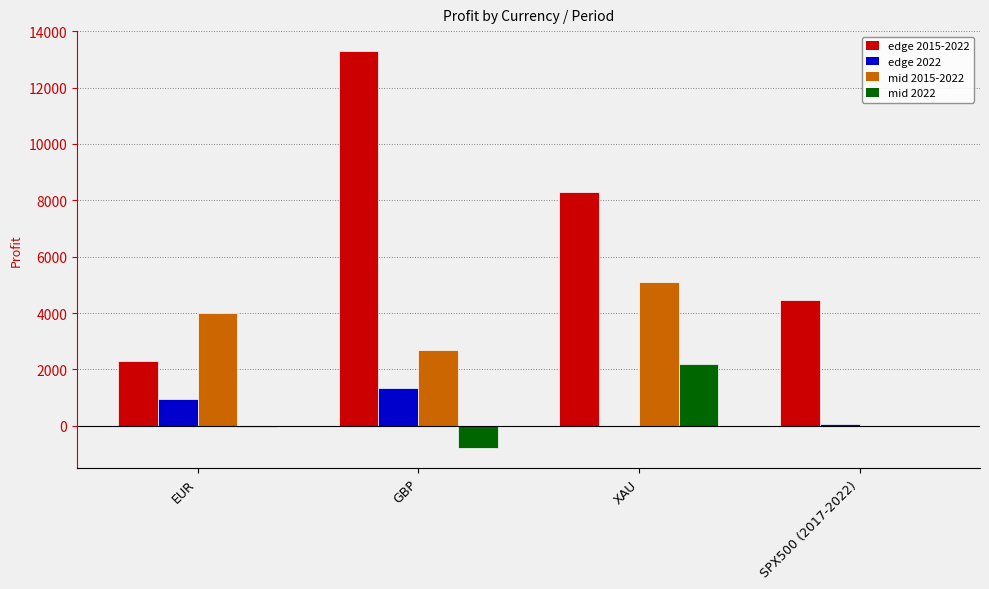

Which series changed the most between EUR and GBP?

edge 2015-2022